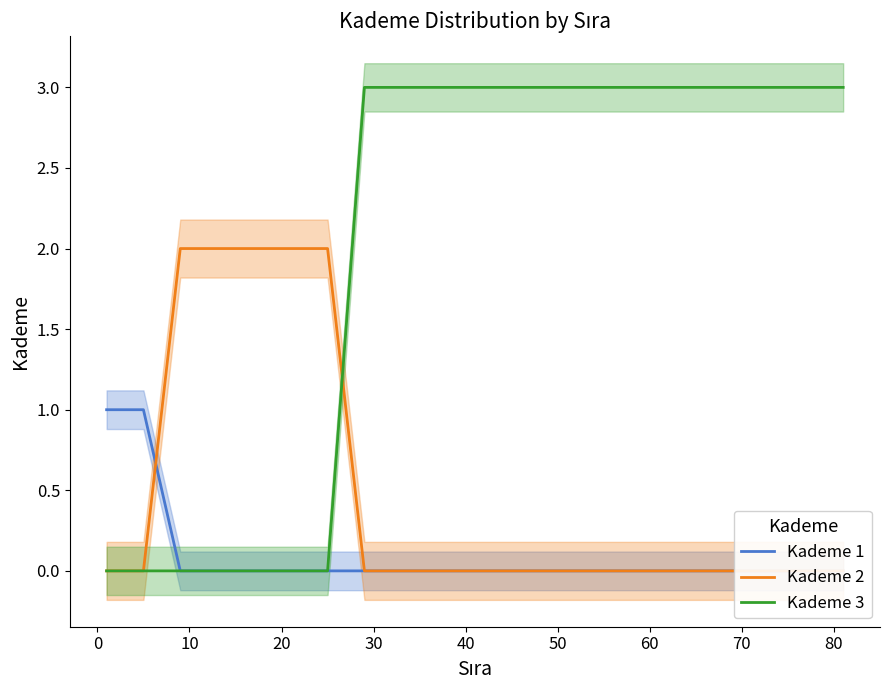

How many Kademe 3 values are between 0 and 3?

81